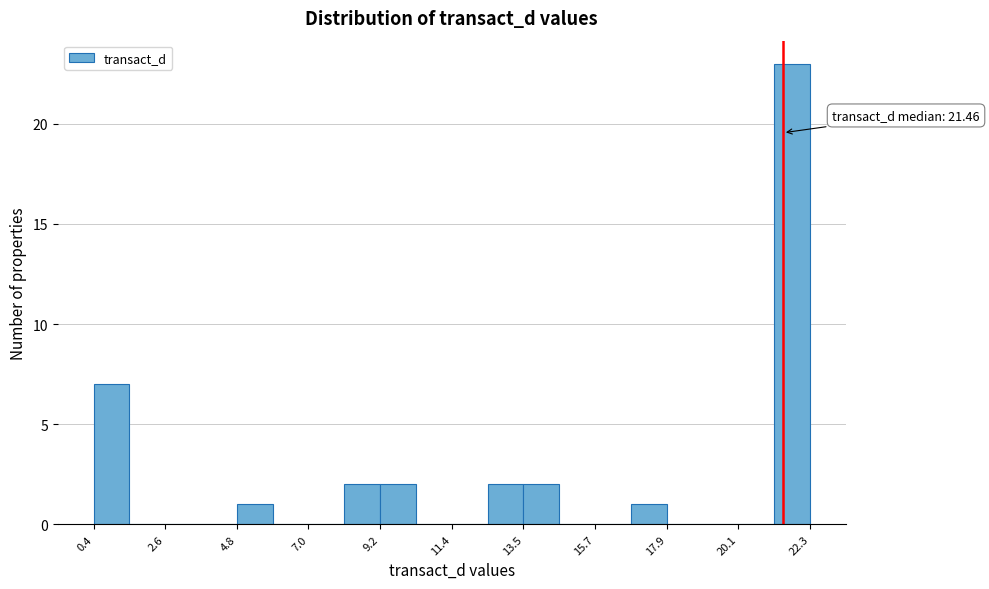

Around what value on the x-axis is the tallest bar? Give the approximate position of its centre, as read against the axis.

21.5